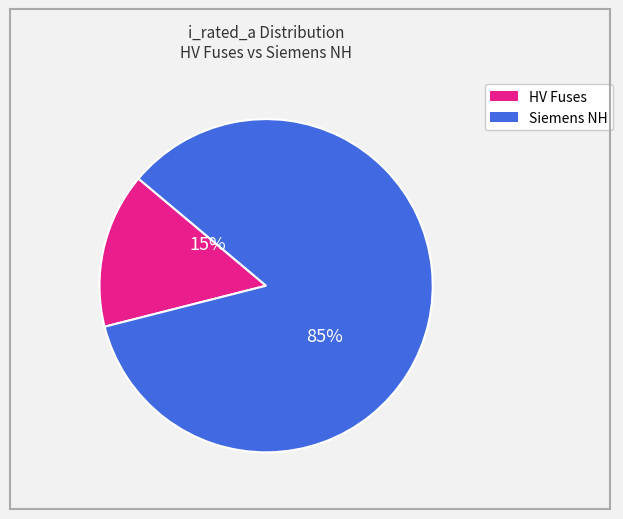

How many slices are in this pie chart?

2